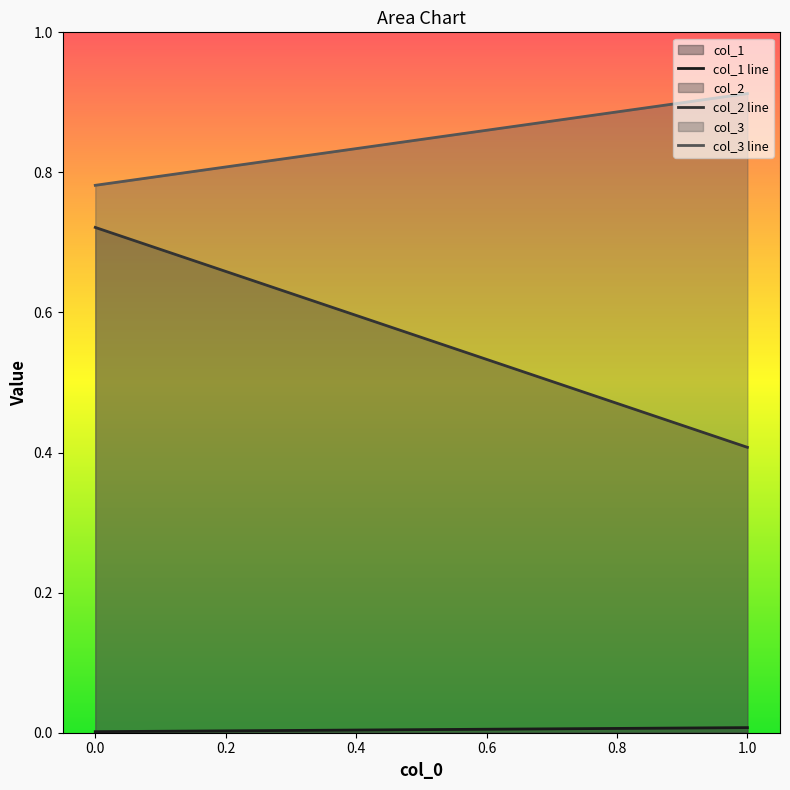

Rank the series by their maximum value, from lowest to highest.

col_1, col_2, col_3